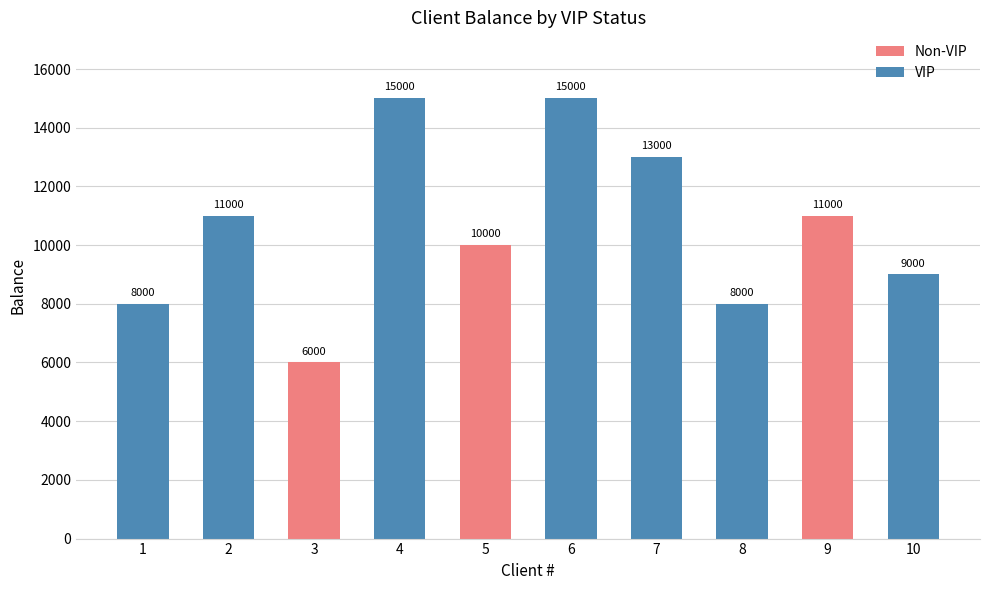

What is the total value across all series at 8?

8000